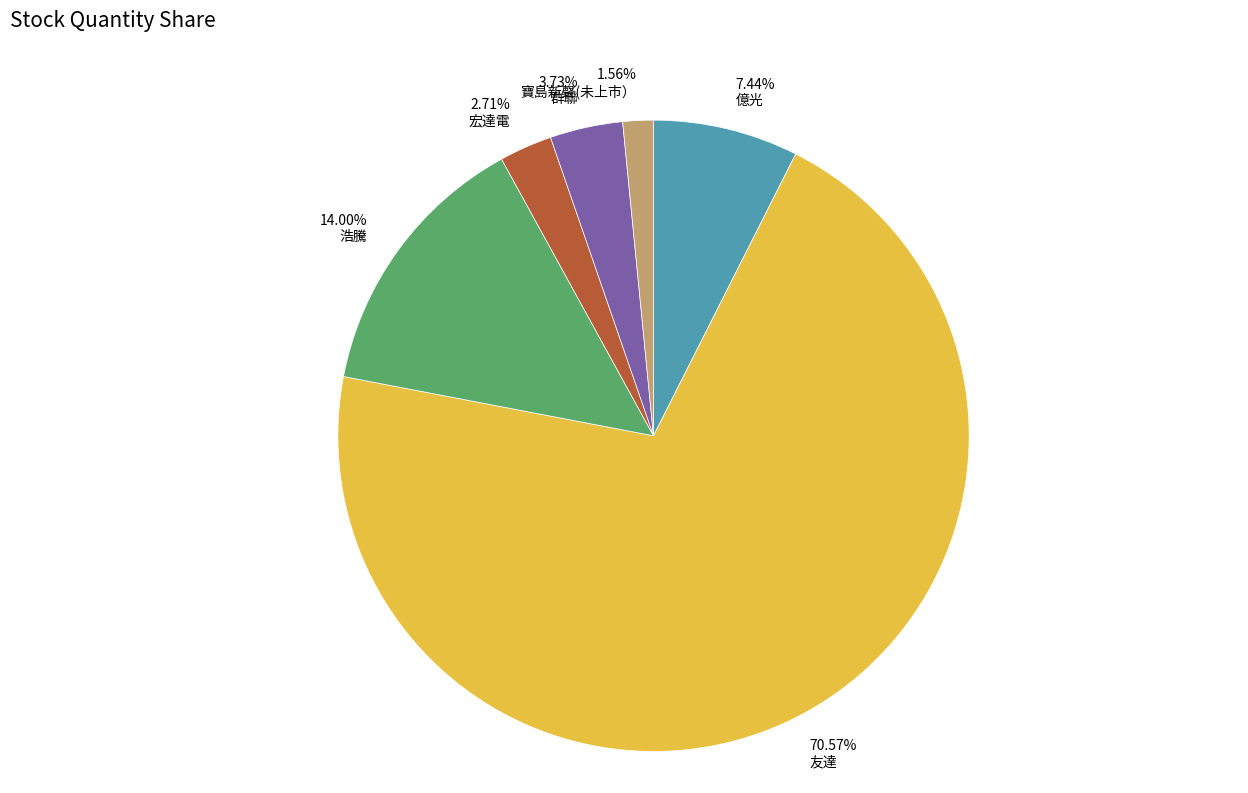

Which category accounts for the majority?

友達